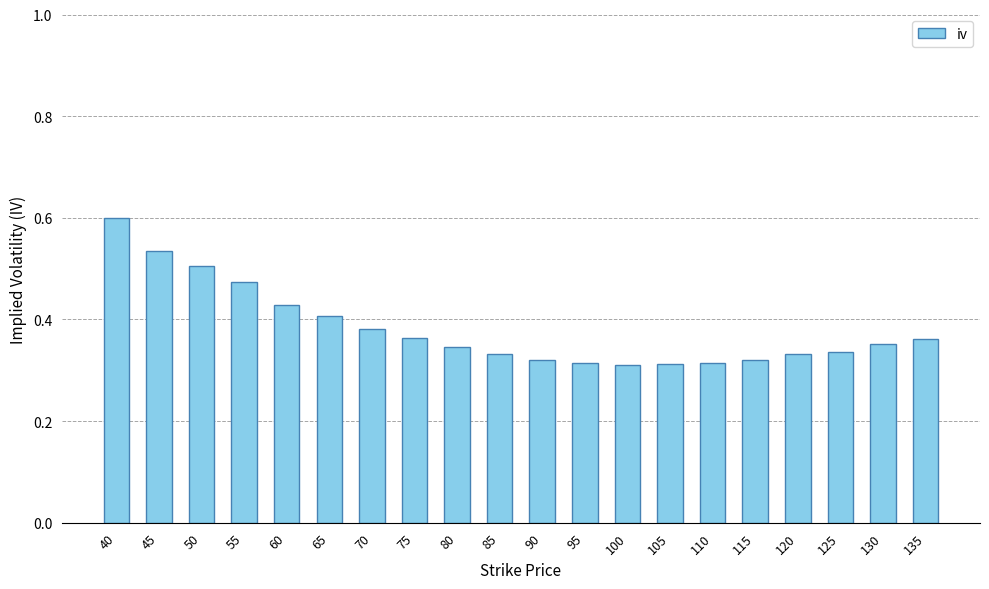

Which label corresponds to the largest value in the chart?

40